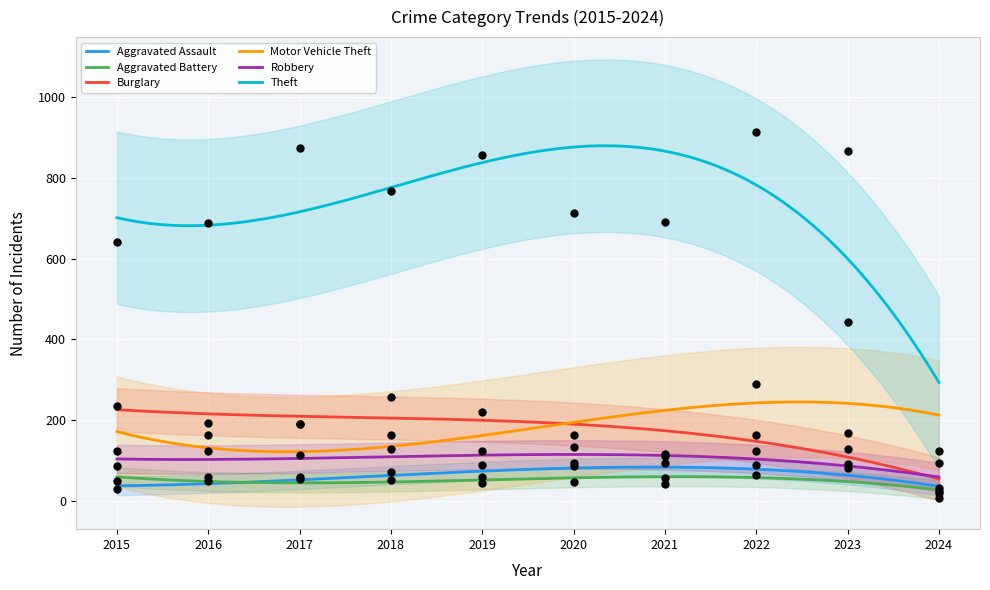

Is the value of Burglary at 2024 greater than the value of Theft at 2019?

No